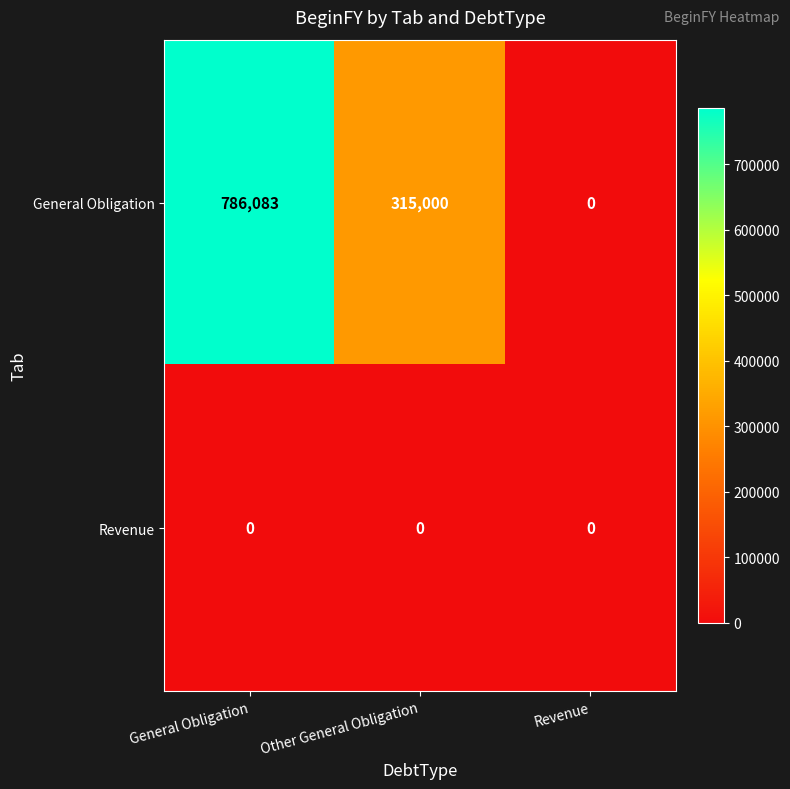

Which series changed the most between Other General Obligation and Revenue?

General Obligation